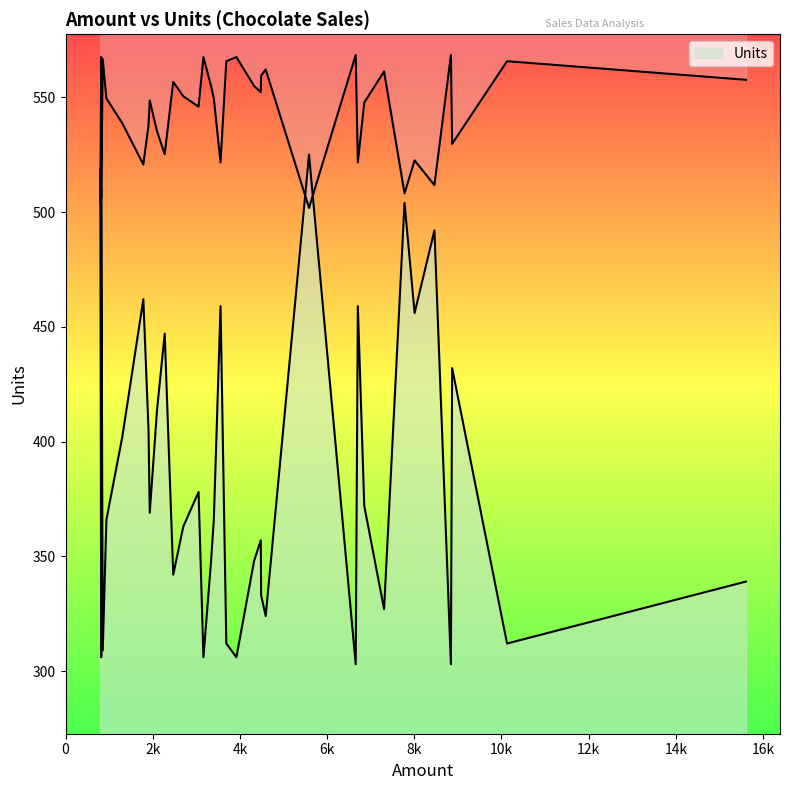

Between 519 and 312, which is larger?

519